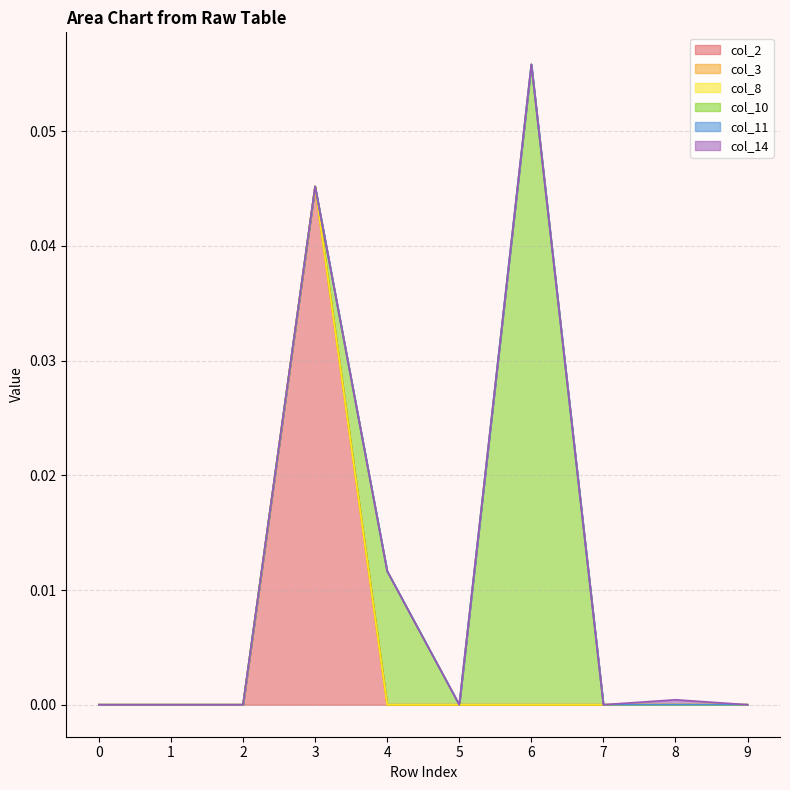

Reading left to right, transcribe all the data shown in this chart.

col_2: 0.0	0.0	0.0	0.0	0.0	0.0	0.0	0.0	0.0	0.0
col_3: 0.0	0.0	0.0	0.0	0.0	0.0	0.0	0.0	0.0	0.0
col_8: 0.0	0.0	0.0	0.0	0.0	0.0	0.0	0.0	0.0	0.0
col_10: 0.0	0.0	0.0	0.0	0.0	0.0	0.1	0.0	0.0	0.0
col_11: 0.0	0.0	0.0	0.0	0.0	0.0	0.0	0.0	0.0	0.0
col_14: 0.0	0.0	0.0	0.0	0.0	0.0	0.0	0.0	0.0	0.0